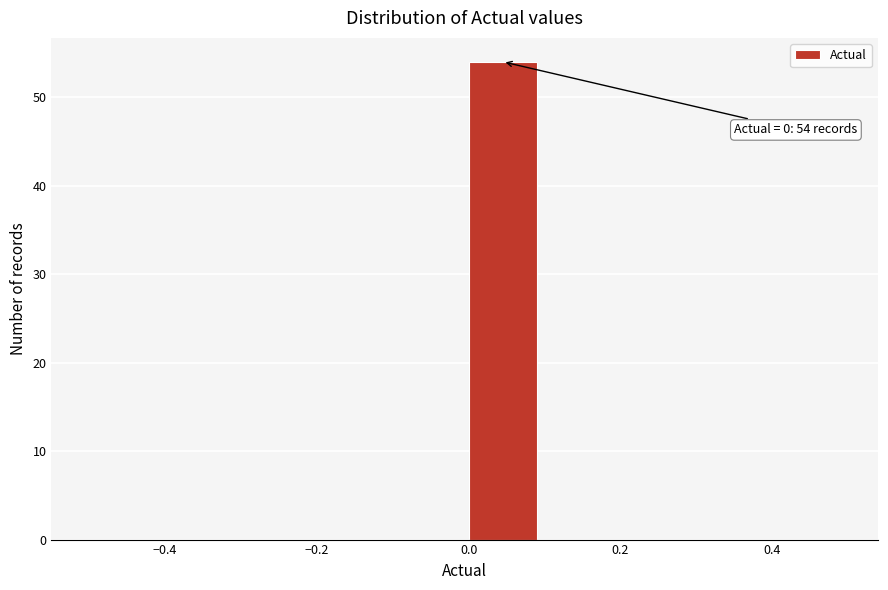

Which range on the x-axis has the tallest bar?

0.0 to 0.1